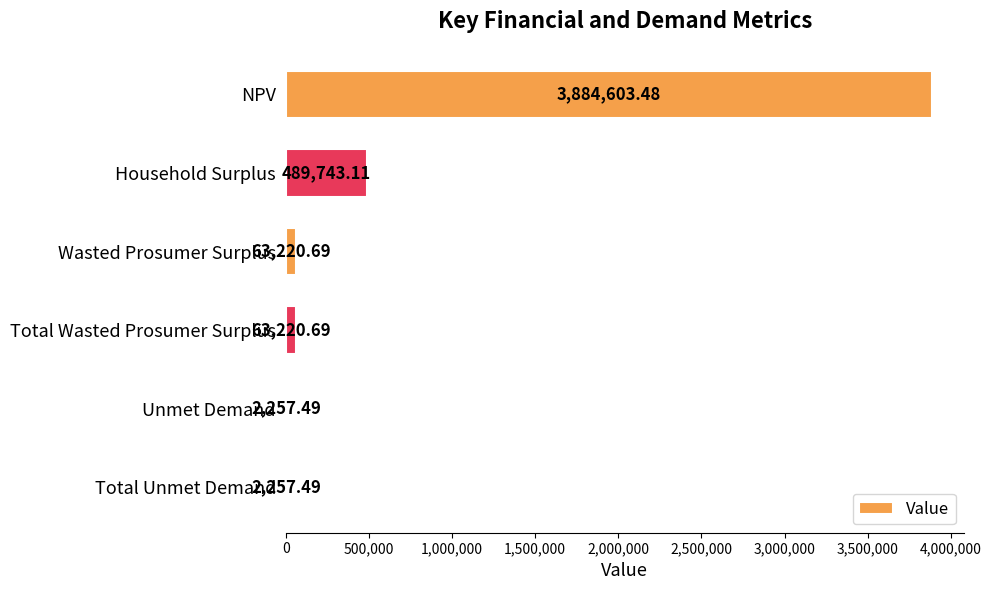

Where is the data nearest to the value 1943430?

Household Surplus